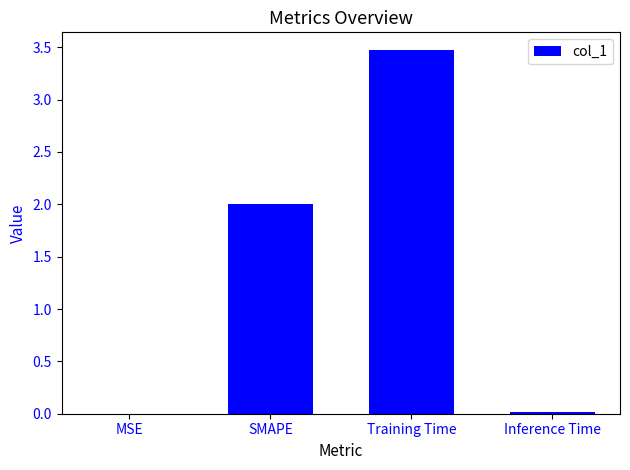

What is the sum of all values?

5.5